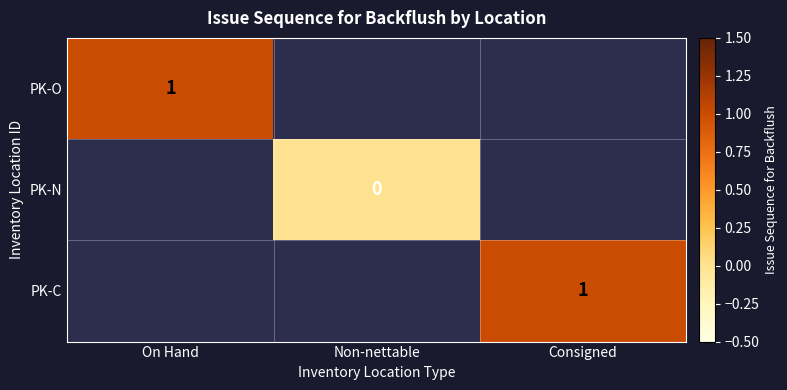

Rank the categories by PK-O value from lowest to highest.

On Hand, Non-nettable, Consigned